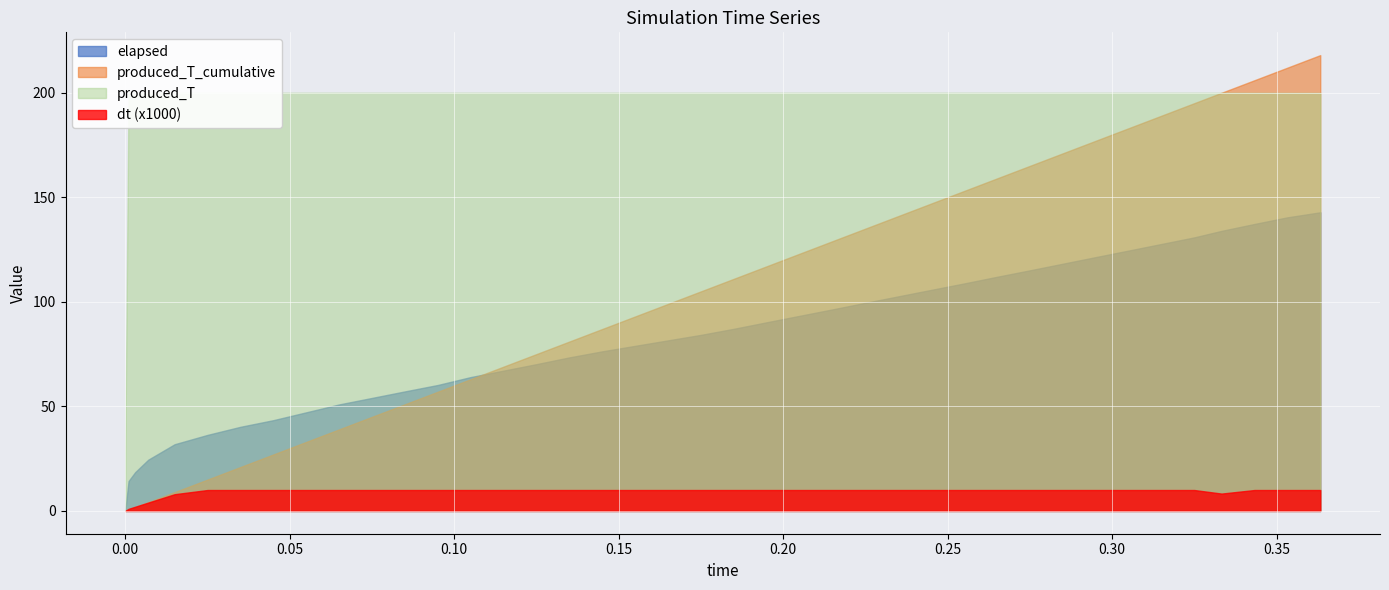

Read the produced_T_cumulative value at 18.

93.0